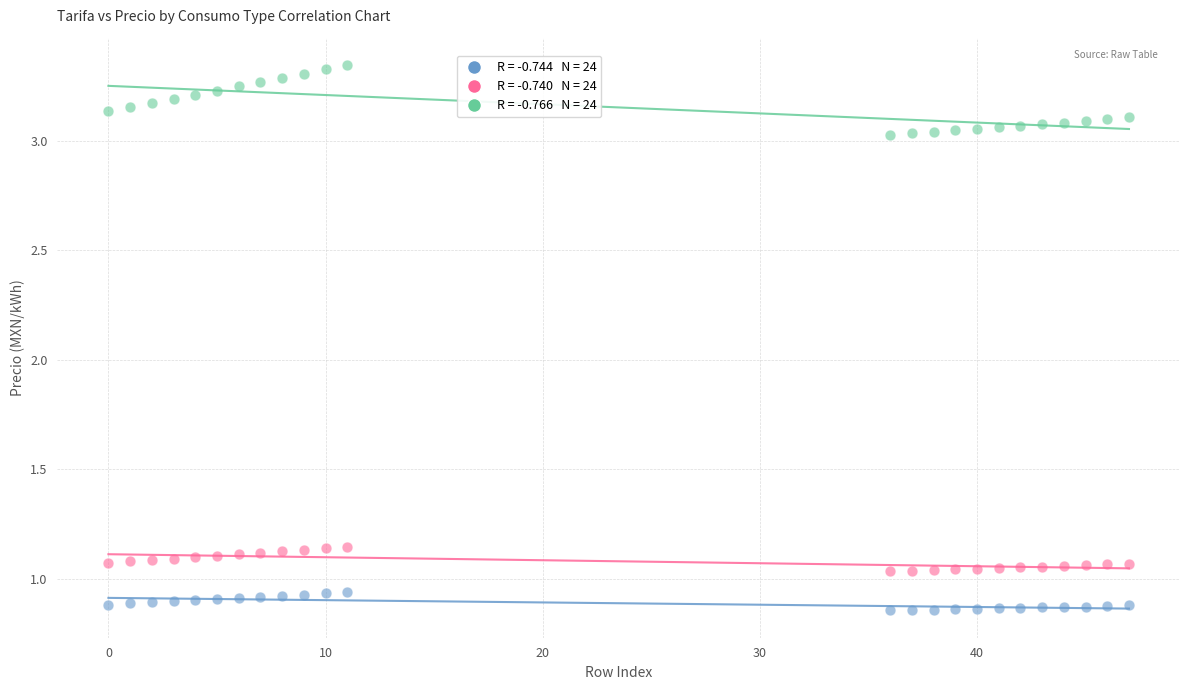

Across all data points, what is the range of Y values (max minus min)?

2.5